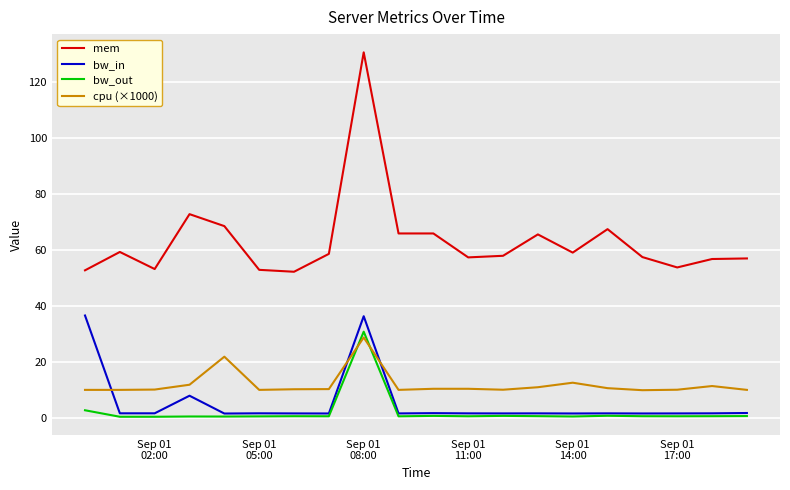

How many times do bw_in and cpu (×1000) cross each other?

3